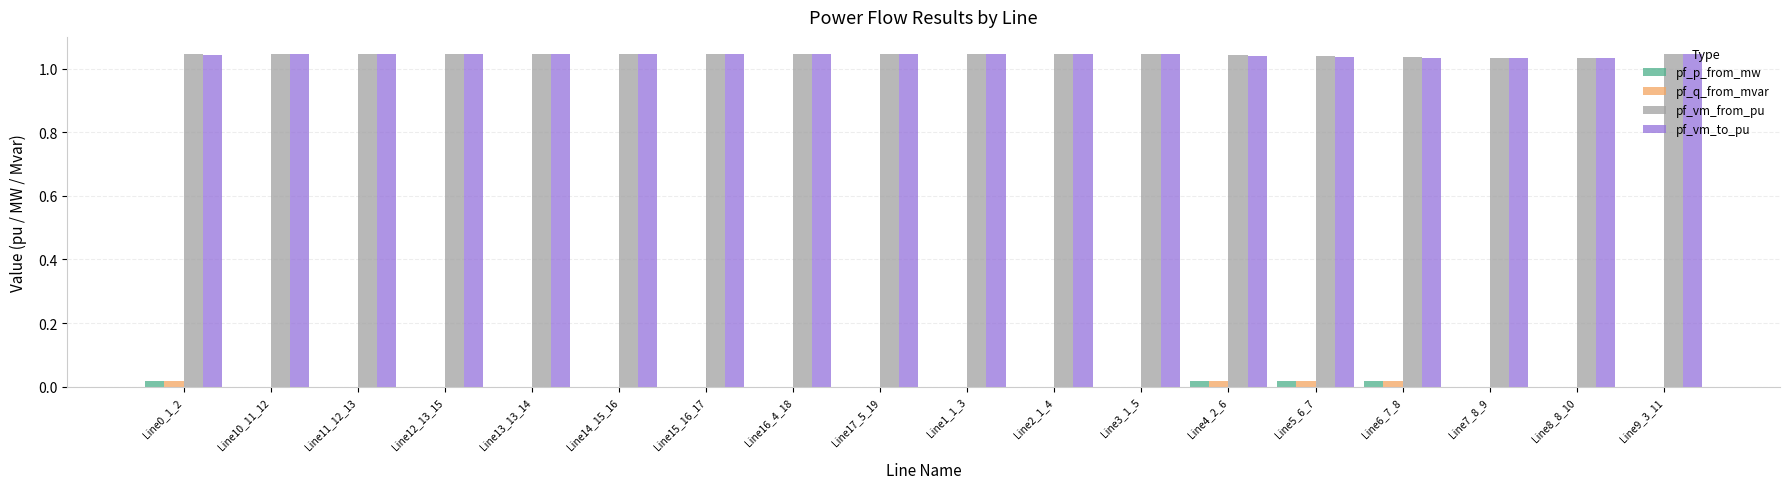

Is it true that pf_vm_from_pu equals 1.4 at Line16_4_18?

False